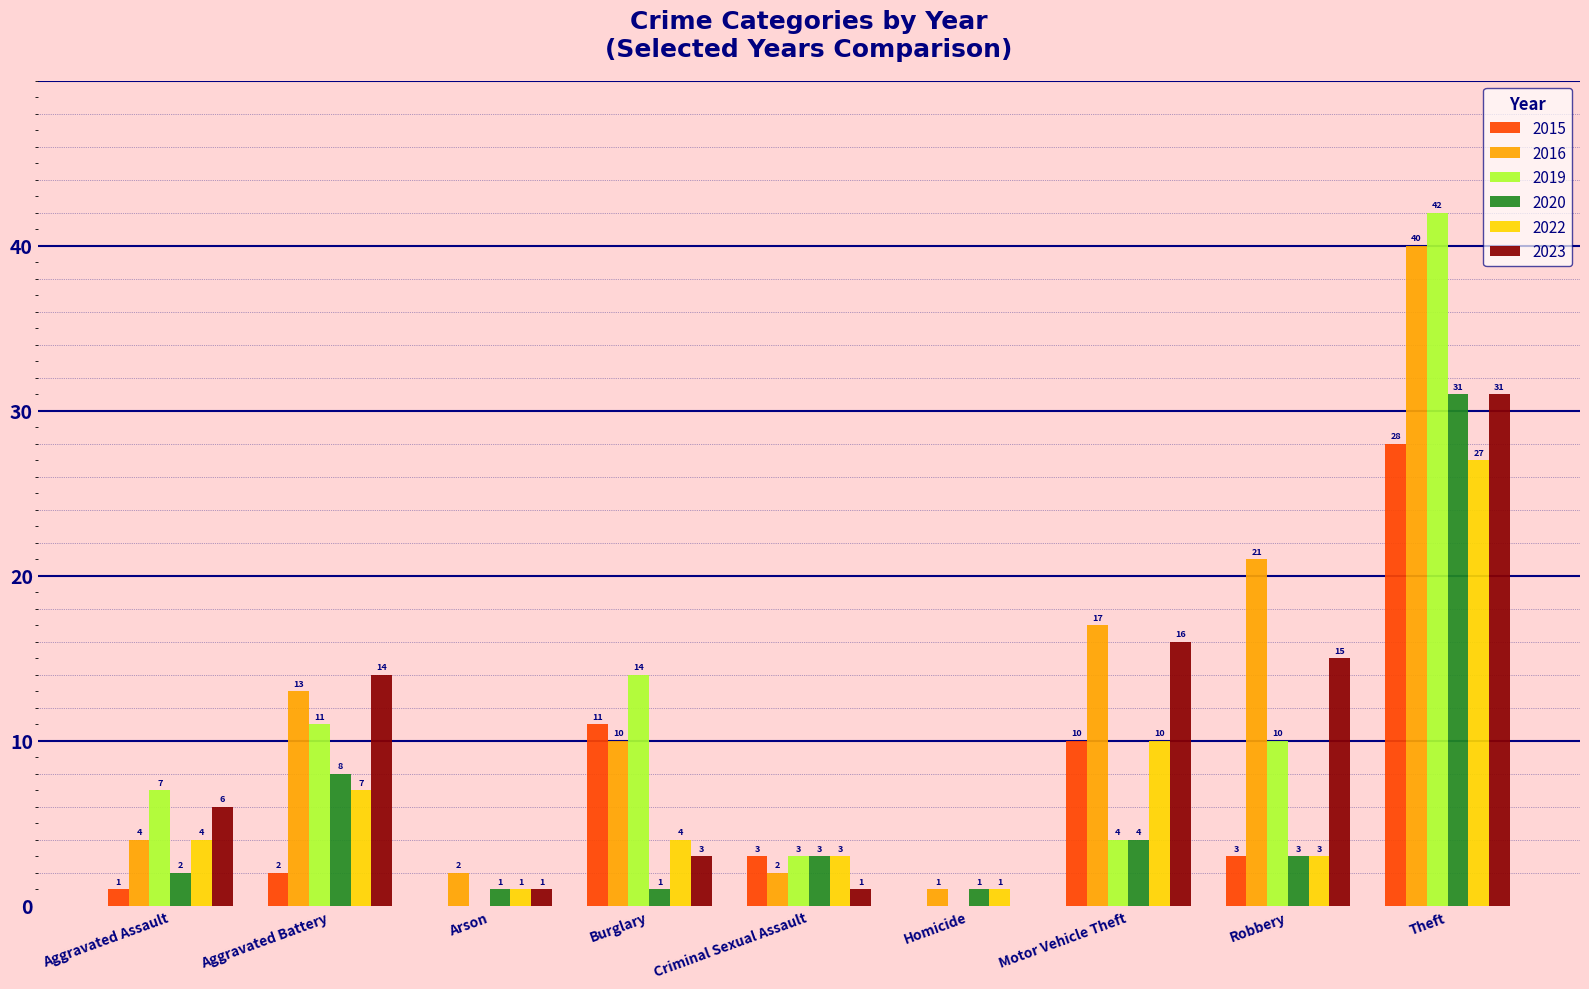

Are the bars grouped side by side (vs. stacked)?

Yes